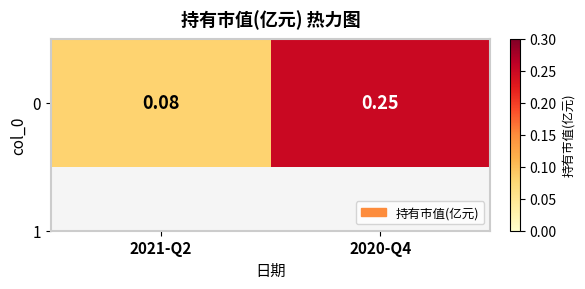

Which label corresponds to the largest value in the chart?

2020-Q4